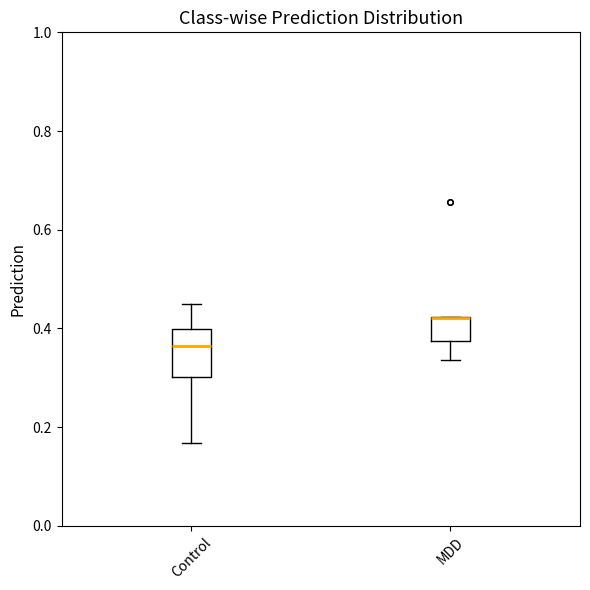

Reading left to right, transcribe this box plot: for each box, give where its median line is, the range the box spans, and where its two whiskers end, as read against the y-axis. The values are not printed on the chart, so give them approximately, as read against the axis.

Control: median 0.36, box 0.30 to 0.40, whiskers 0.16 to 0.44
MDD: median 0.42 (drawn on the box's upper edge), box 0.38 to 0.42, whiskers 0.34 to 0.42